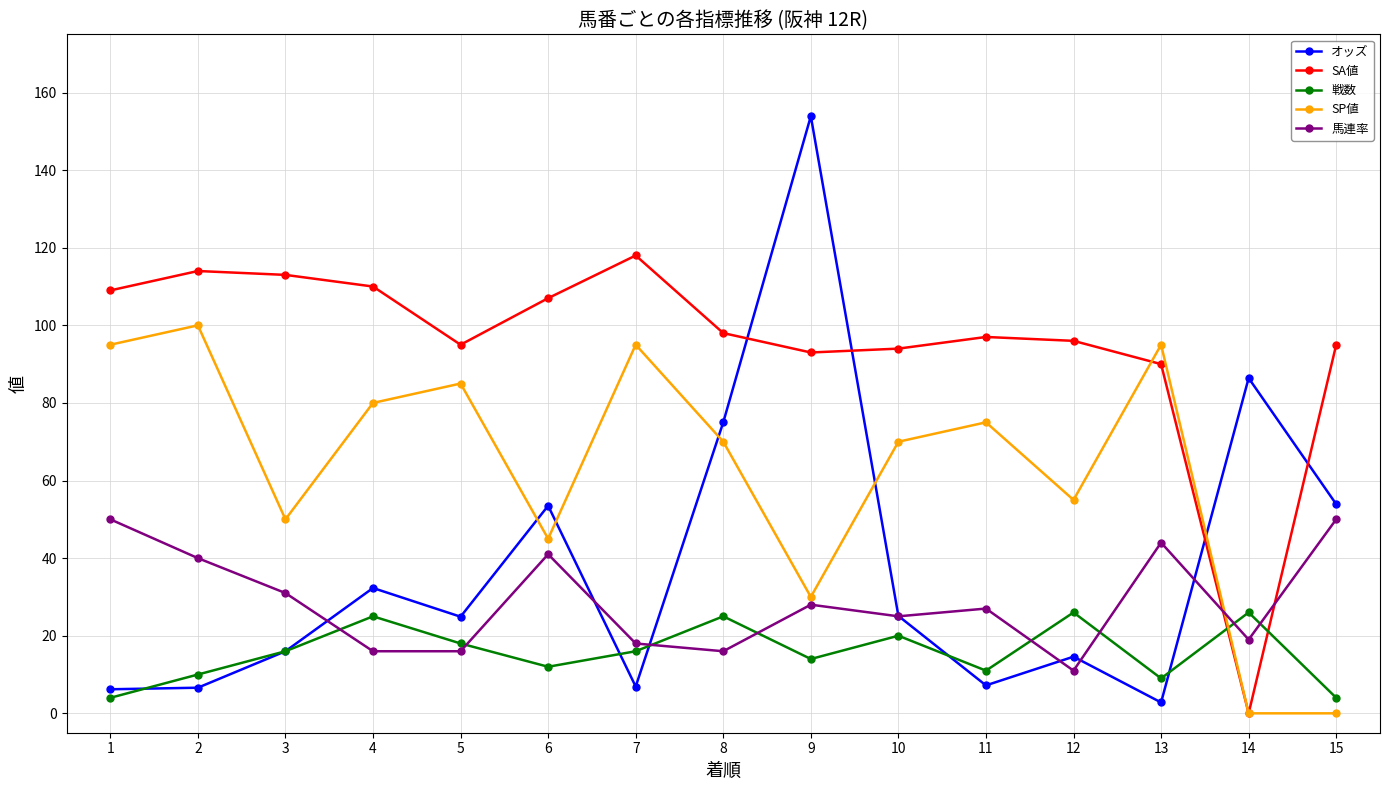

Between 6 and 15, which series saw the biggest shift?

SP値